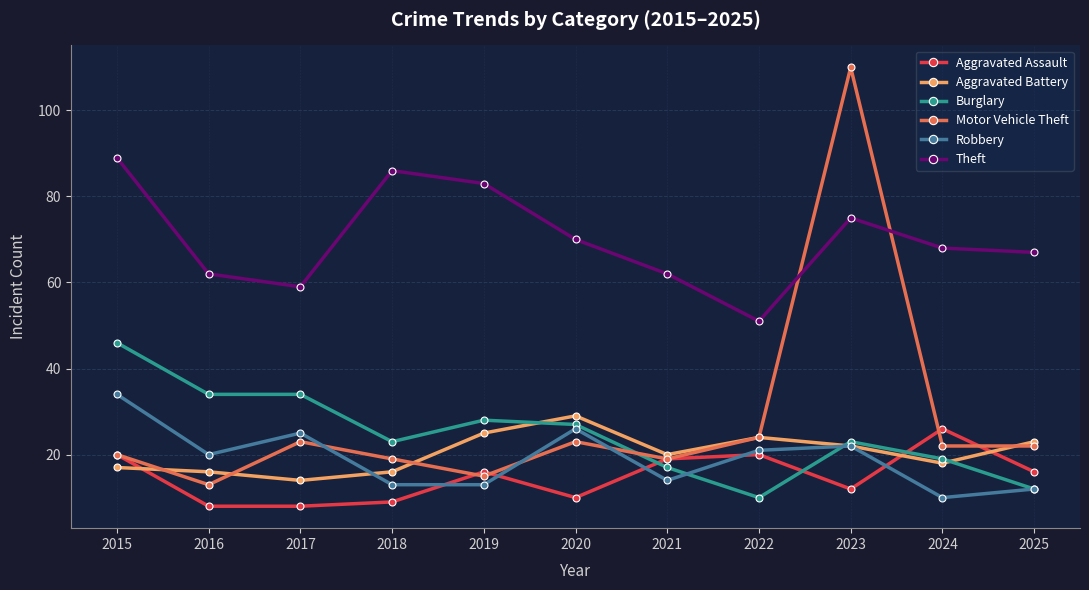

Reading left to right, list all the values displayed in this chart.

Aggravated Assault: 20	8	8	9	16	10	19	20	12	26	16
Aggravated Battery: 17	16	14	16	25	29	20	24	22	18	23
Burglary: 46	34	34	23	28	27	17	10	23	19	12
Motor Vehicle Theft: 20	13	23	19	15	23	19	24	110	22	22
Robbery: 34	20	25	13	13	26	14	21	22	10	12
Theft: 89	62	59	86	83	70	62	51	75	68	67